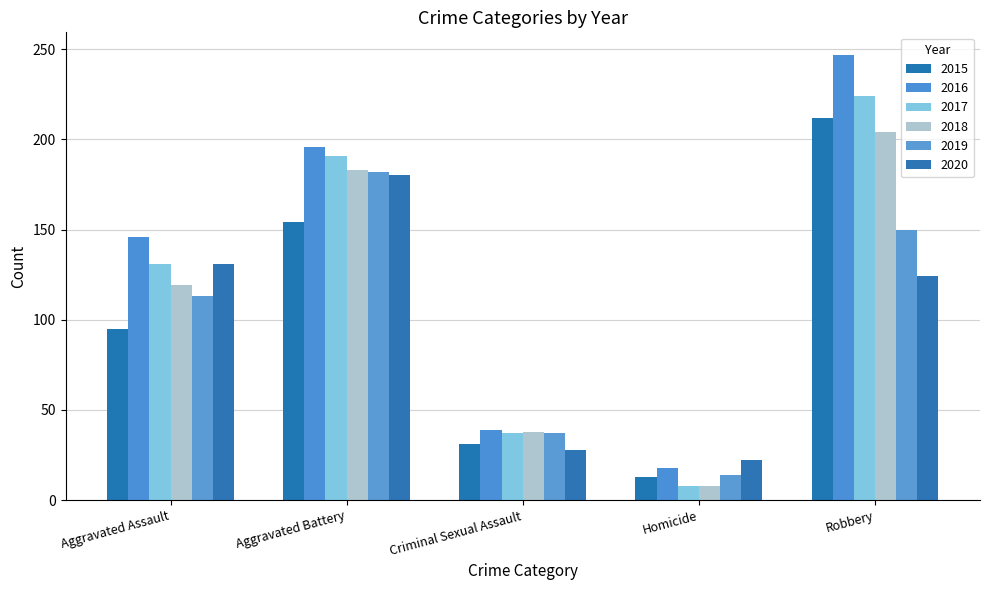

Which series has the largest range (max minus min)?

2016